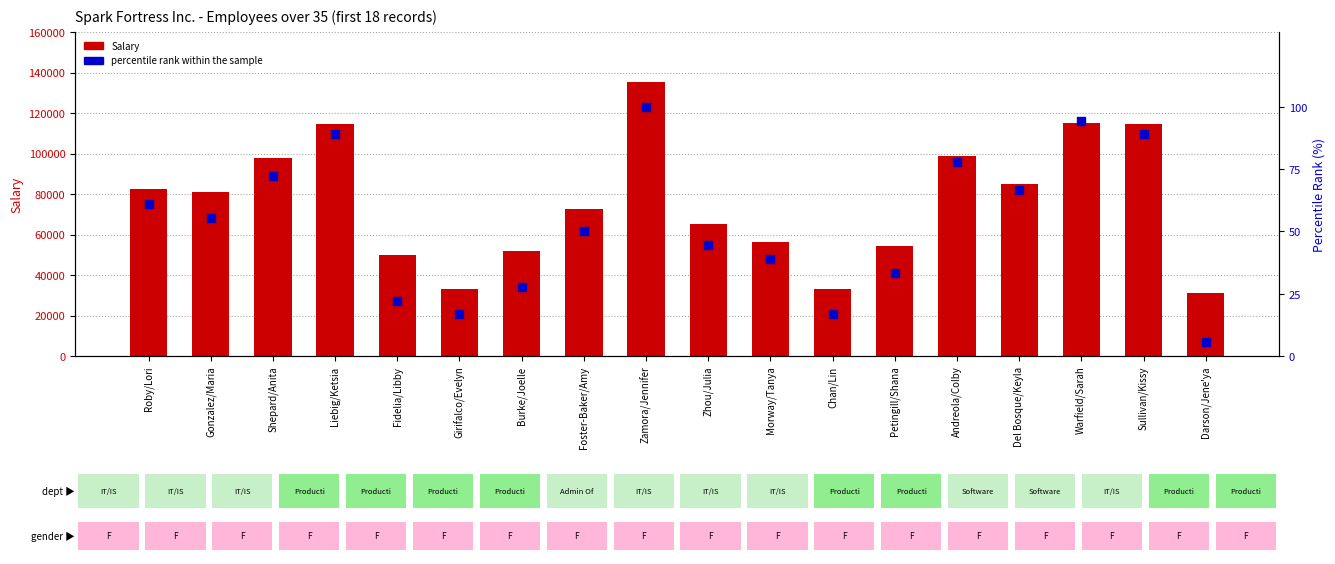

Which series has the widest spread of Y values?

Salary